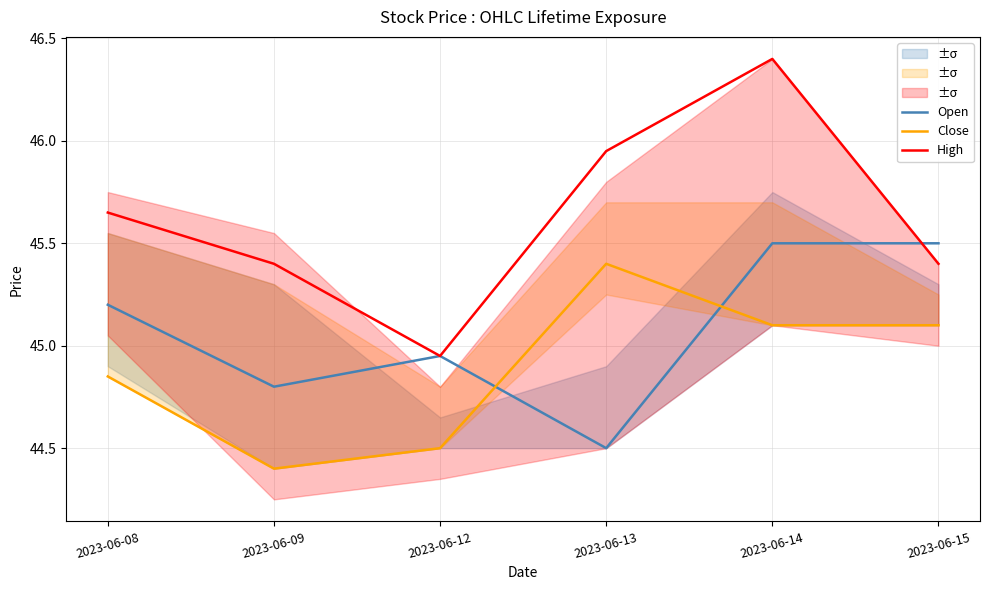

The High series shows 72.2 at 2023-06-08. True or false?

False